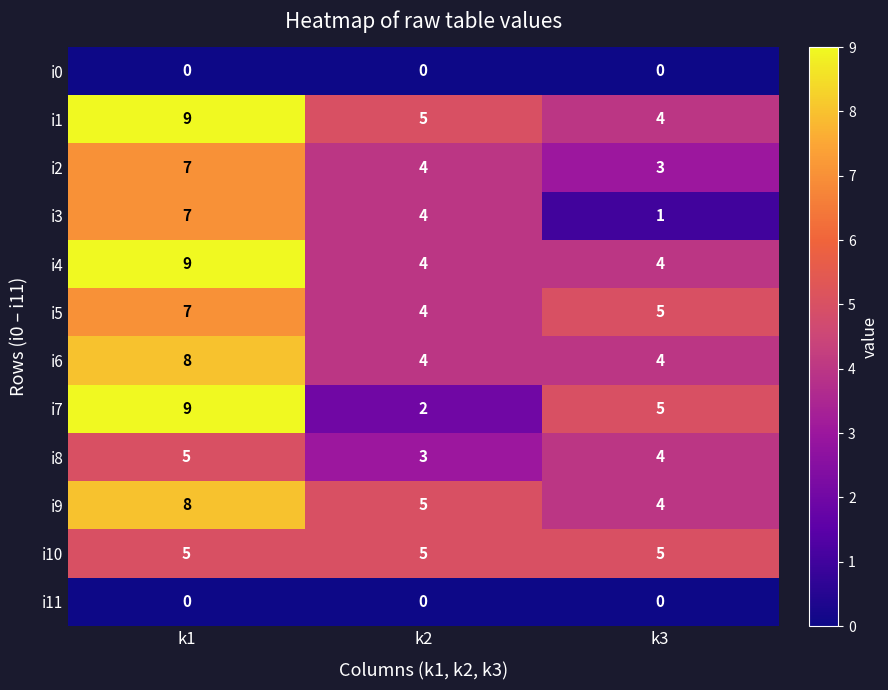

Is it true that i2 equals 4 at k2?

True